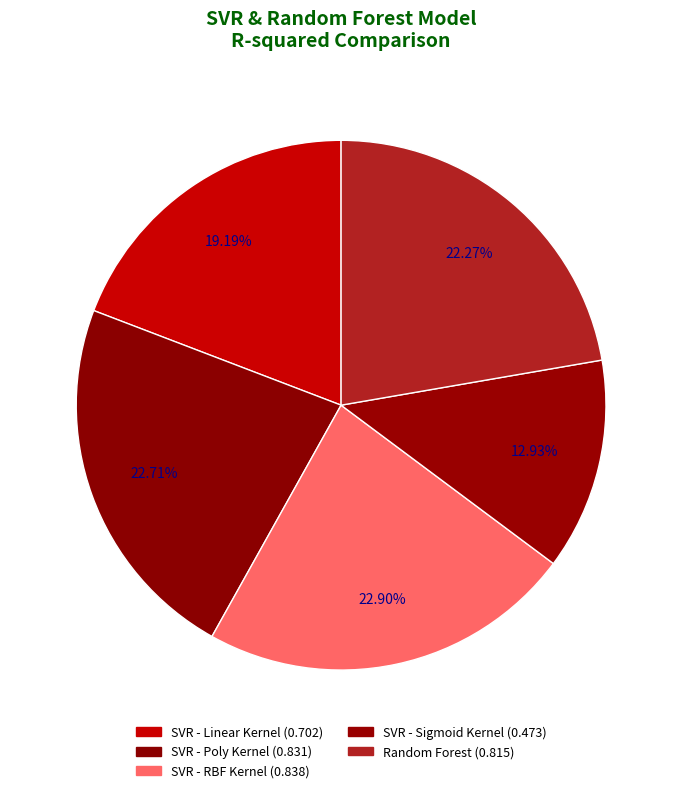

Count the number of slices in the pie.

5